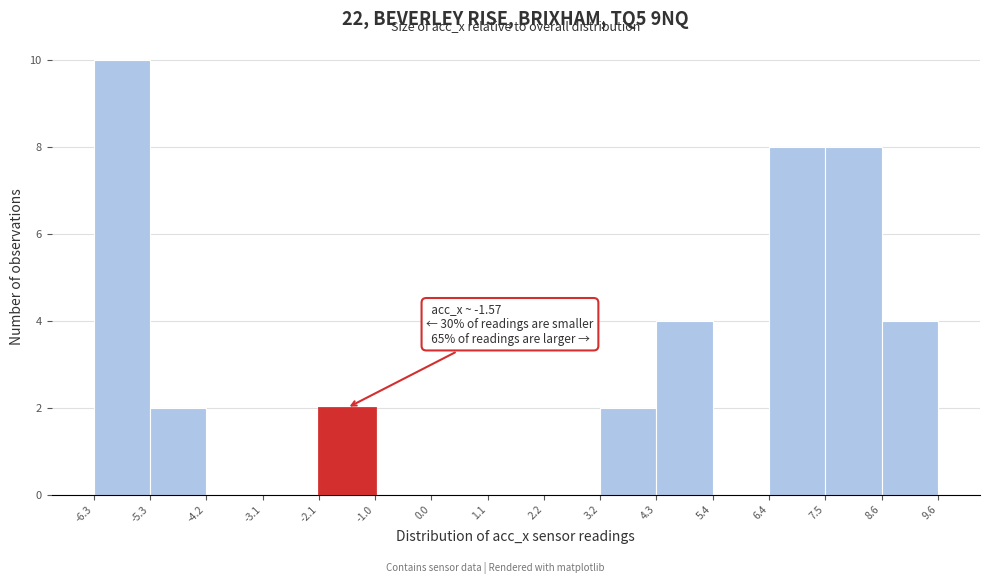

Over which range of the x-axis is the bar tallest?

-6.3 to -5.3